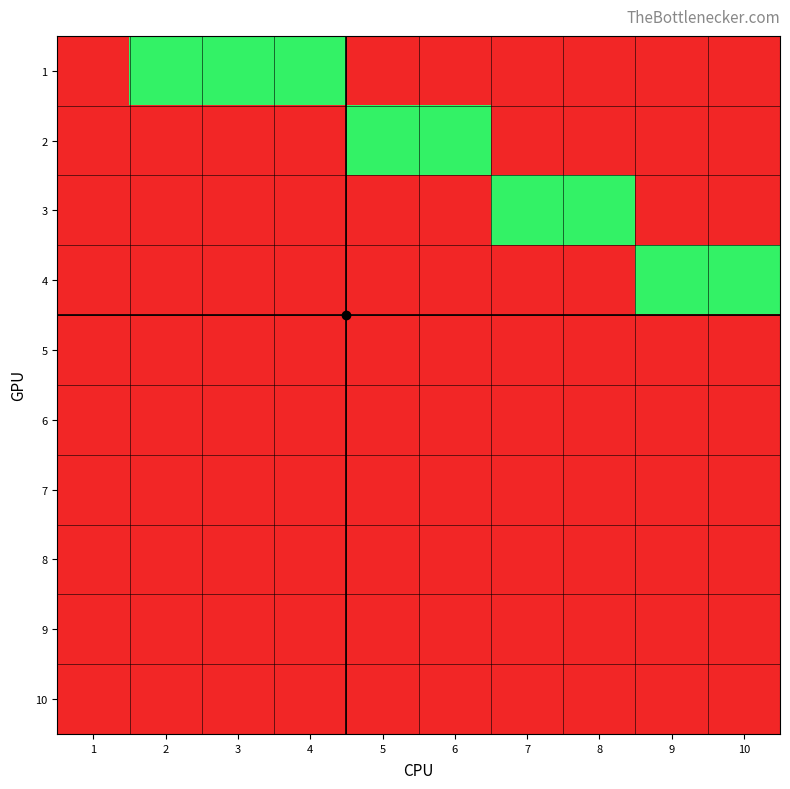

Between 1 and 9, which series saw the biggest shift?

4